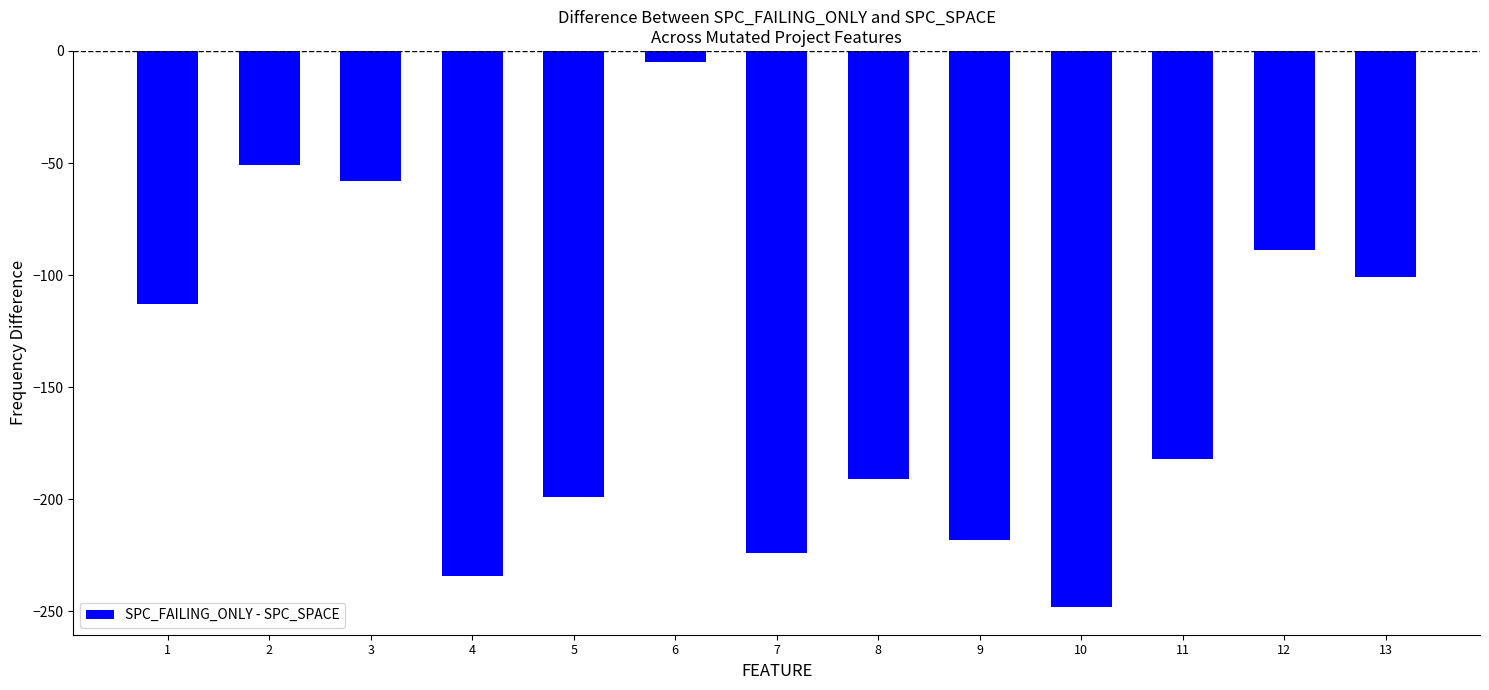

At which category does the chart reach its minimum across all series?

10